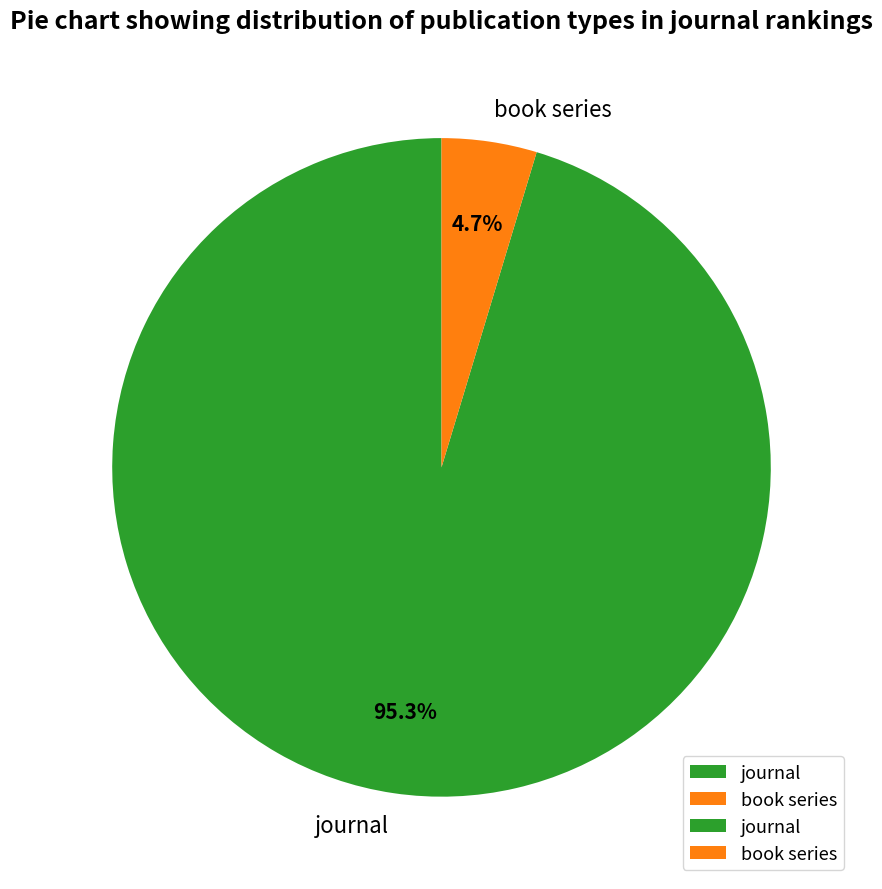

Between journal and book series, which is larger?

journal